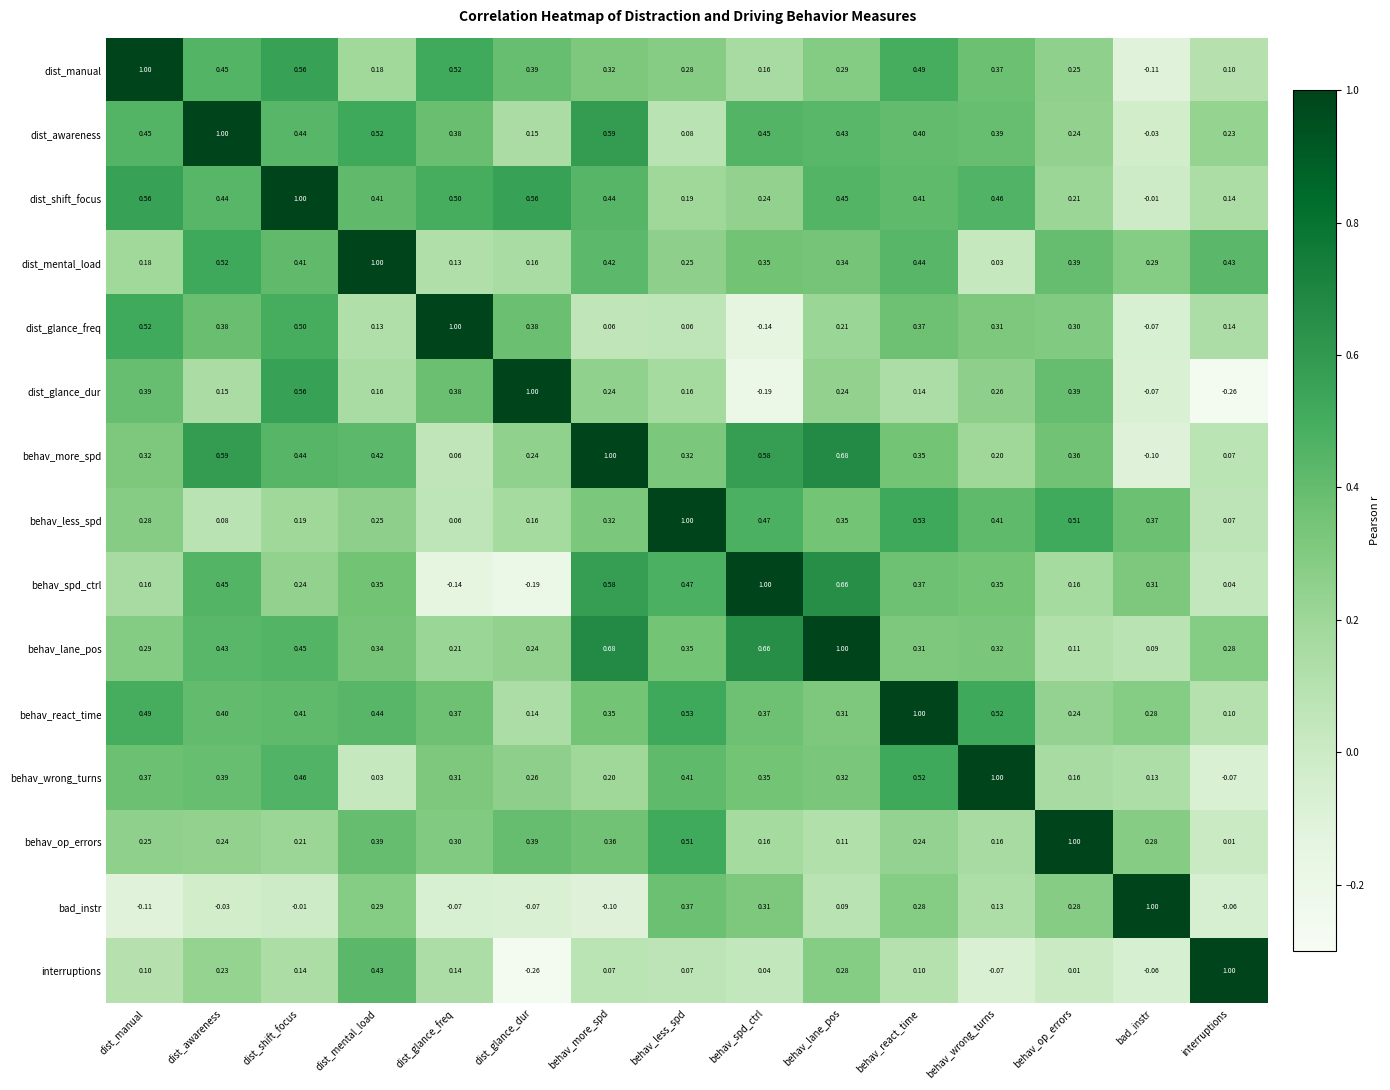

What is the maximum value shown in the chart?

1.0